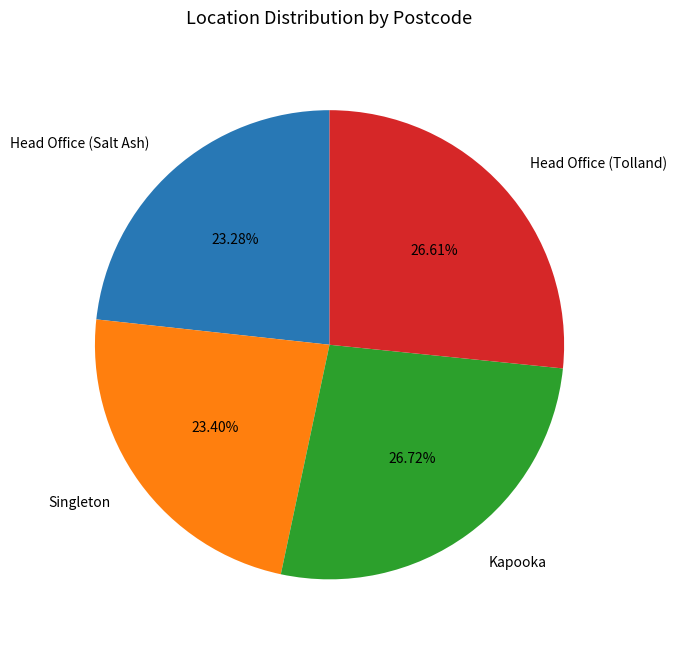

What is the ratio of the value at Head Office (Salt Ash) to the value at Singleton?

1.0